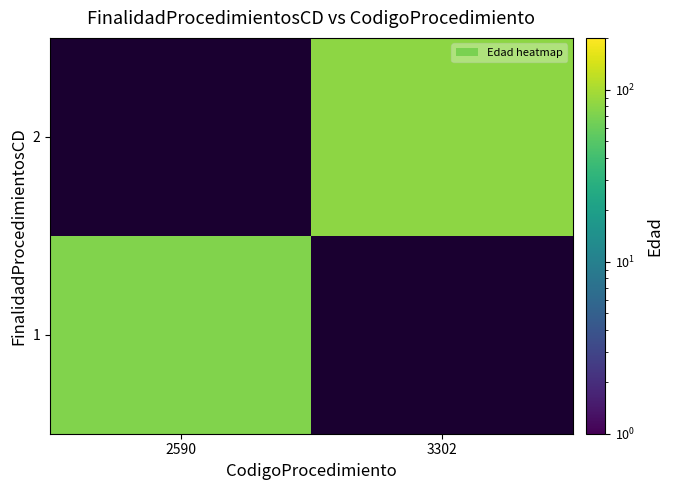

Rank the series at 3302 from highest to lowest value.

1, 2